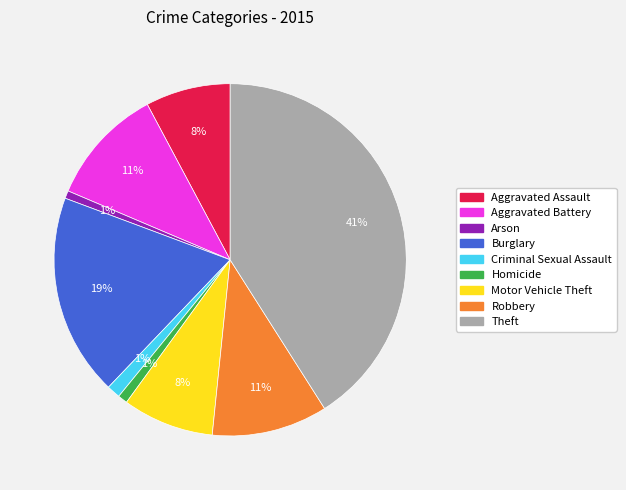

Does Motor Vehicle Theft represent more than half of the total?

No